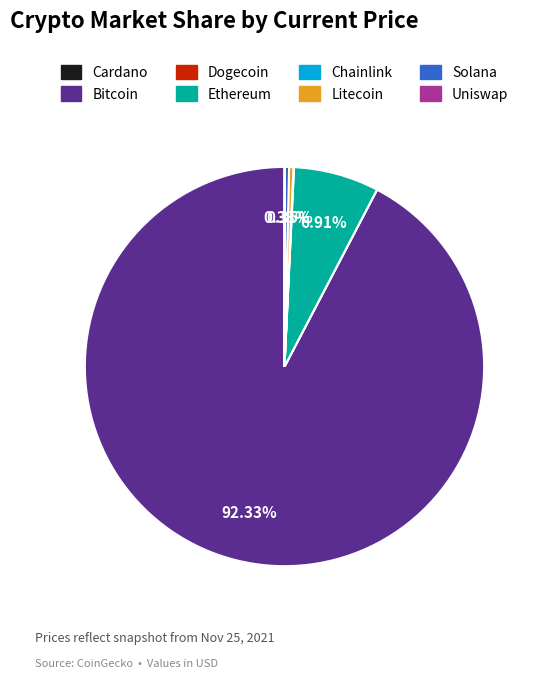

Is there any slice that represents more than half of the pie?

Yes